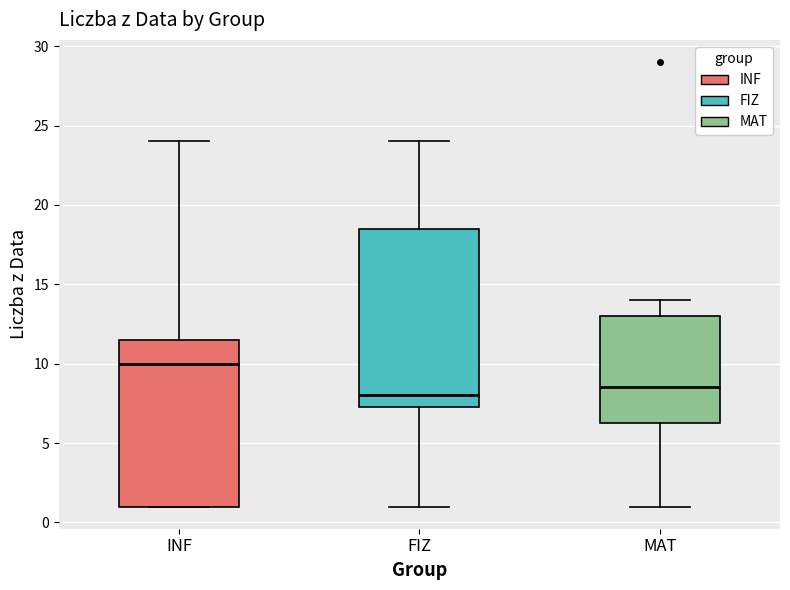

Which box's median line is the lowest?

FIZ